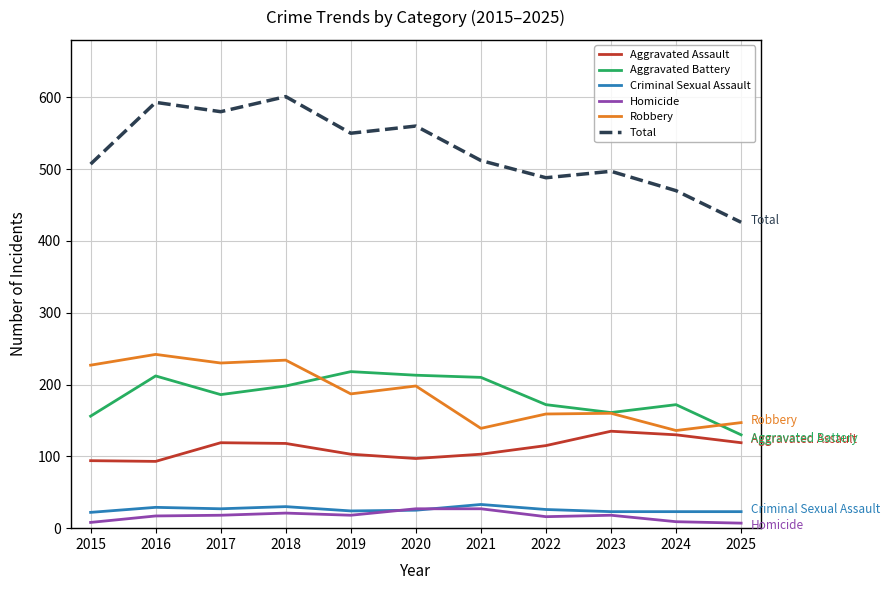

Which series has the largest range (max minus min)?

Total